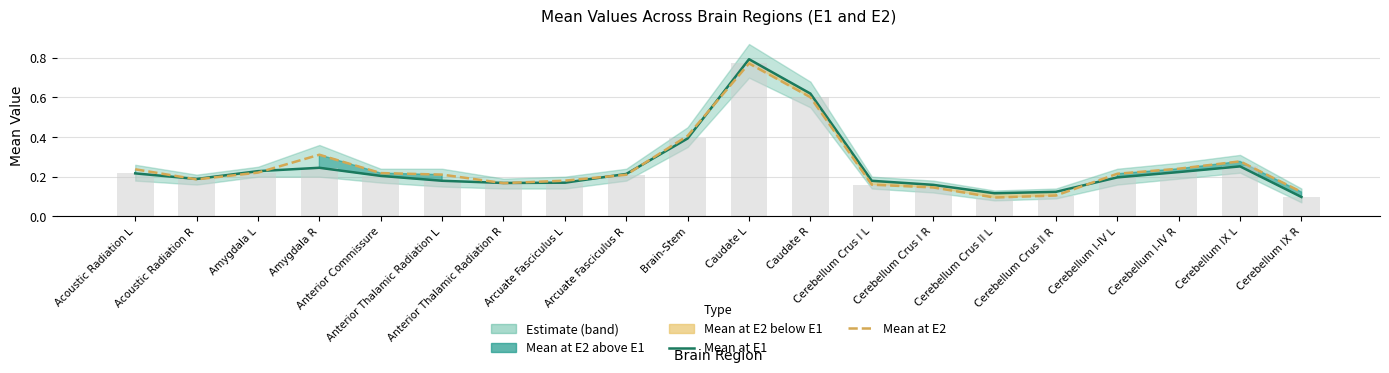

At which category is the sum across all series the highest?

Caudate L